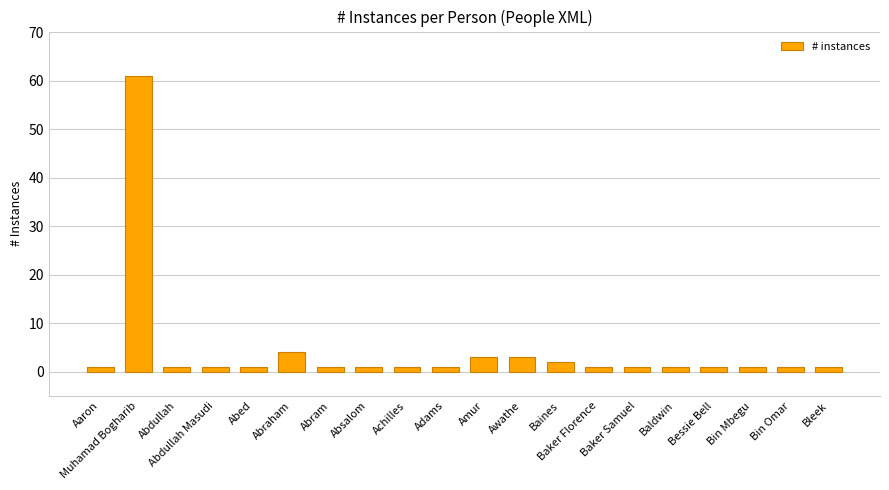

What is the value of the 13th bar from the left?

2